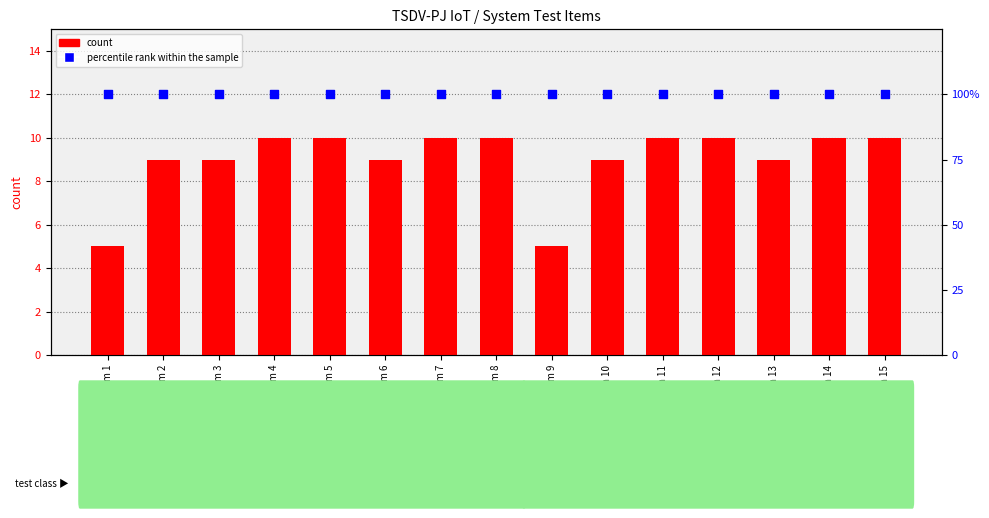

Which series has the largest Y range (max minus min)?

count